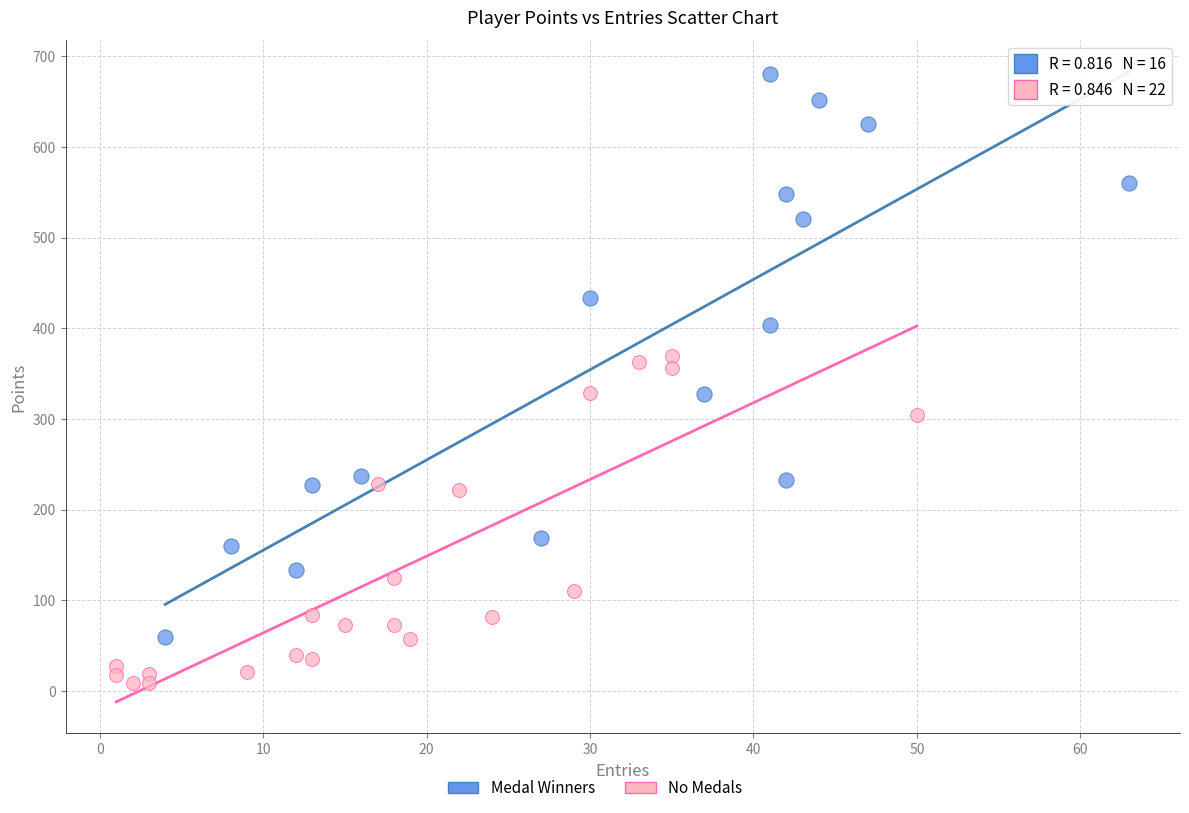

Which series reaches the minimum Y coordinate?

No Medals